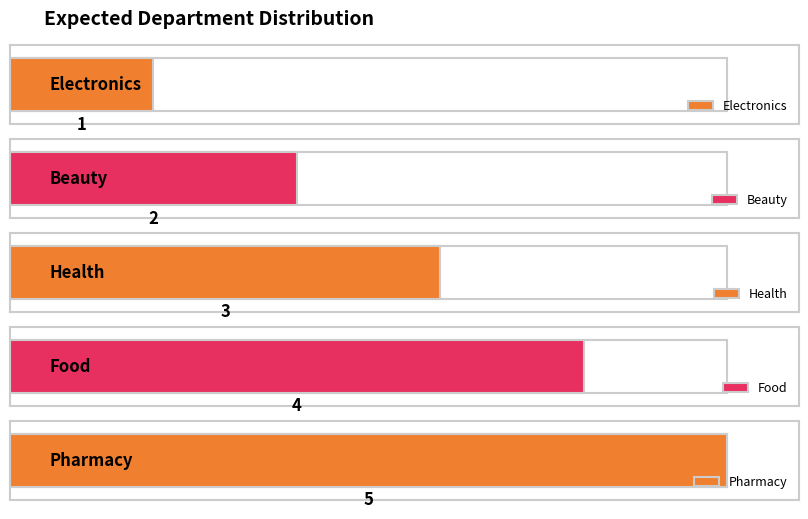

Reading left to right, transcribe all the data shown in this chart.

1	2	3	4	5